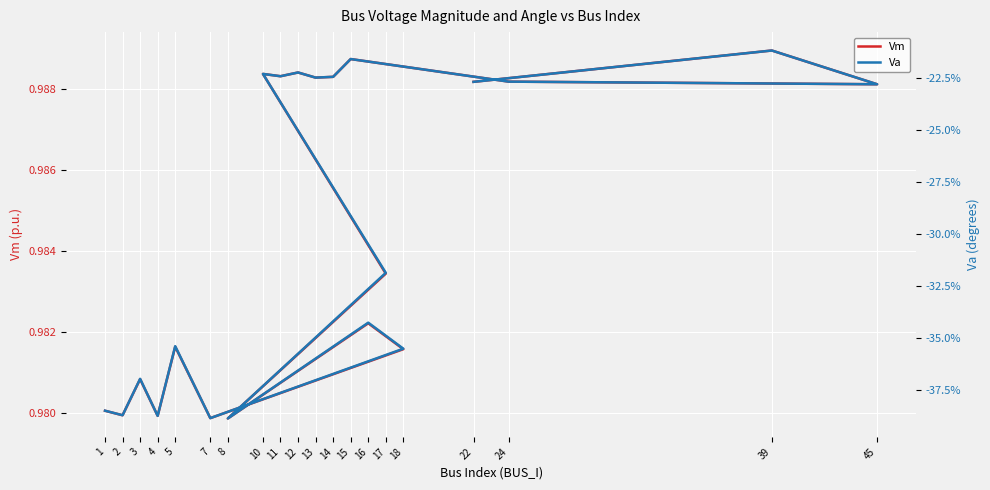

The Vm series shows 1.0 at 1. True or false?

True